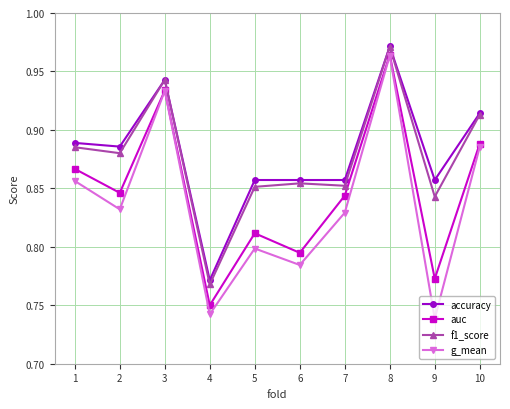

True or false: accuracy and auc cross at least once.

False